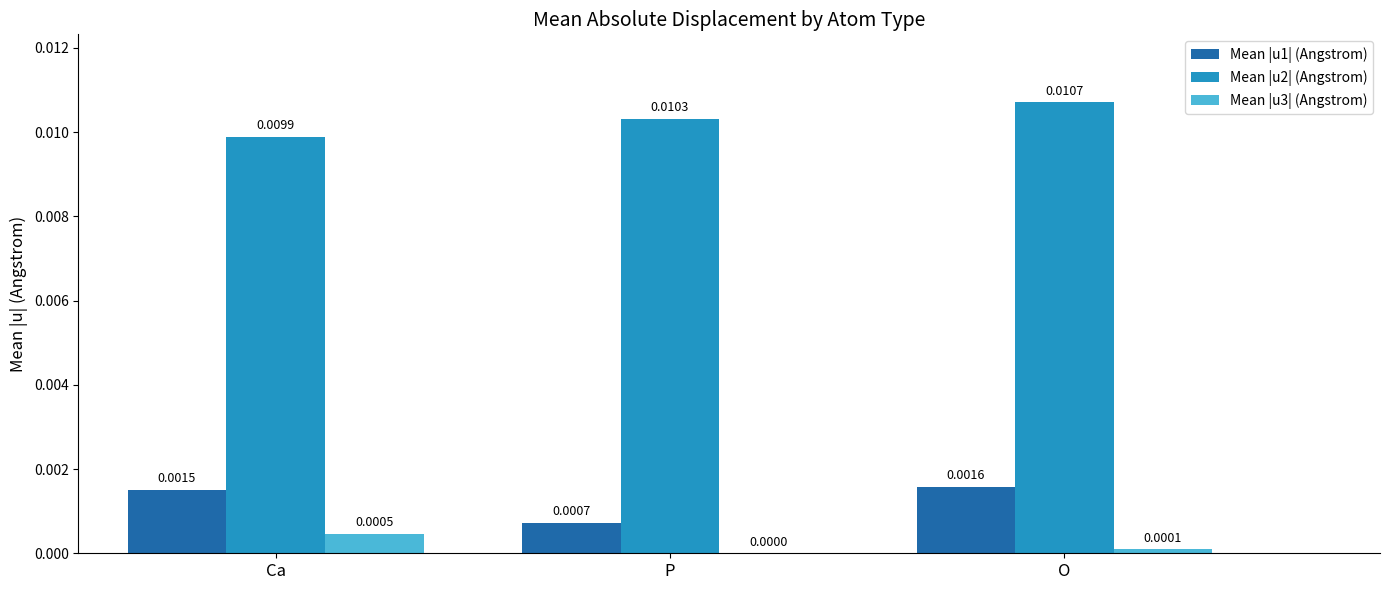

Which series has the largest total across all categories?

Mean |u2| (Angstrom)